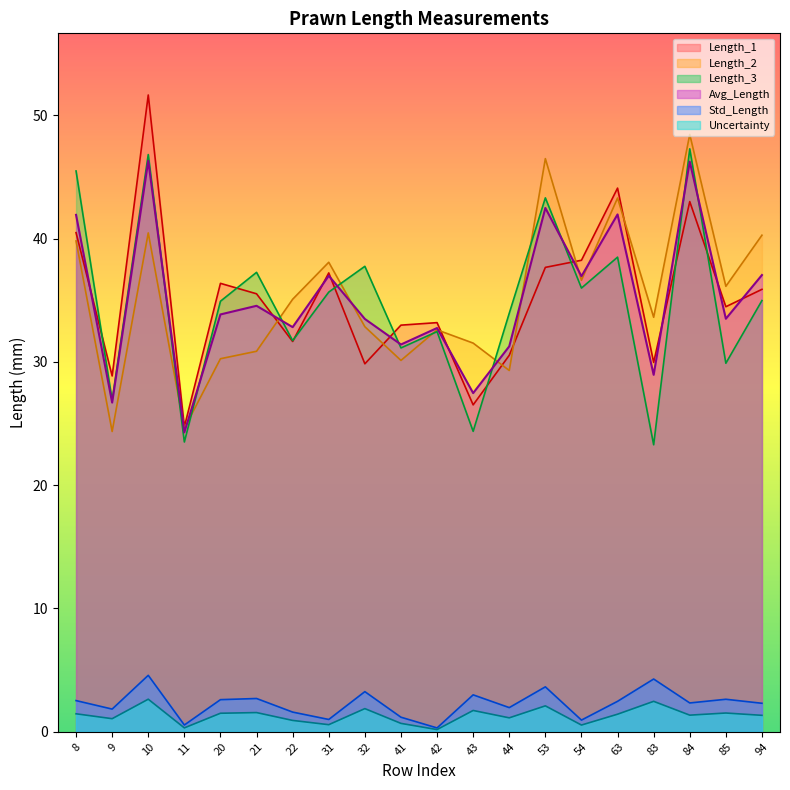

In Std_Length, how many points are lower than both neighbors (excluding endpoints)?

7